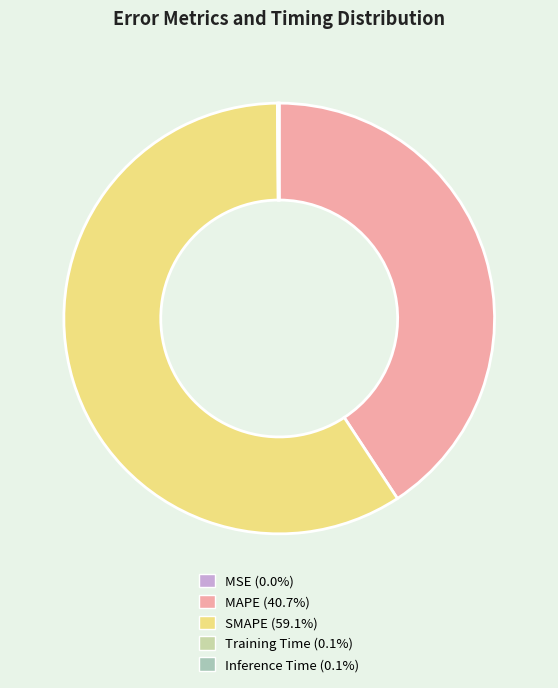

How many segments does this pie chart have?

5